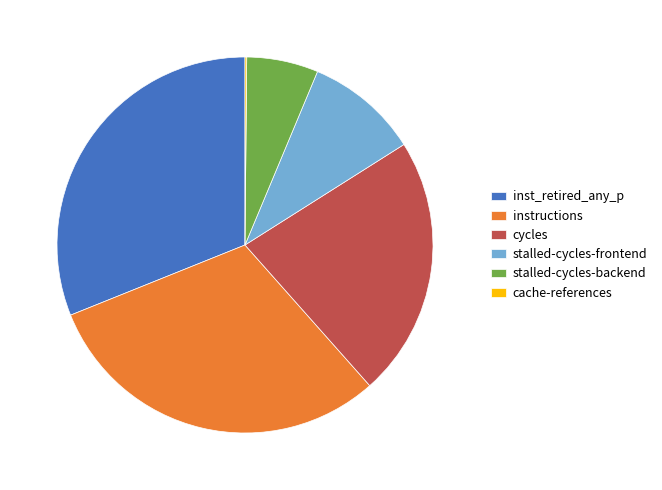

True or false: inst_retired_any_p accounts for 31% of the total.

True